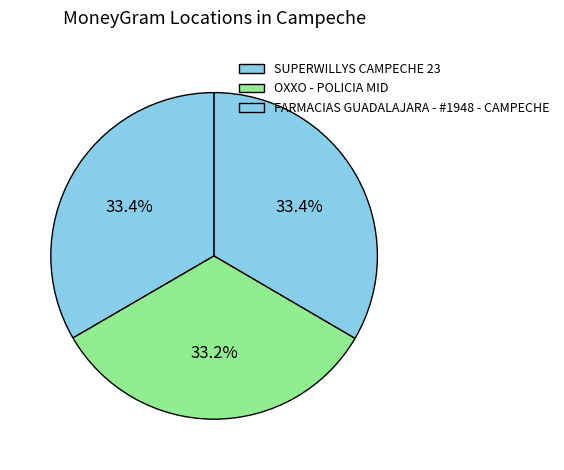

Rank the categories by value from lowest to highest.

OXXO - POLICIA MID, SUPERWILLYS CAMPECHE 23, FARMACIAS GUADALAJARA - #1948 - CAMPECHE